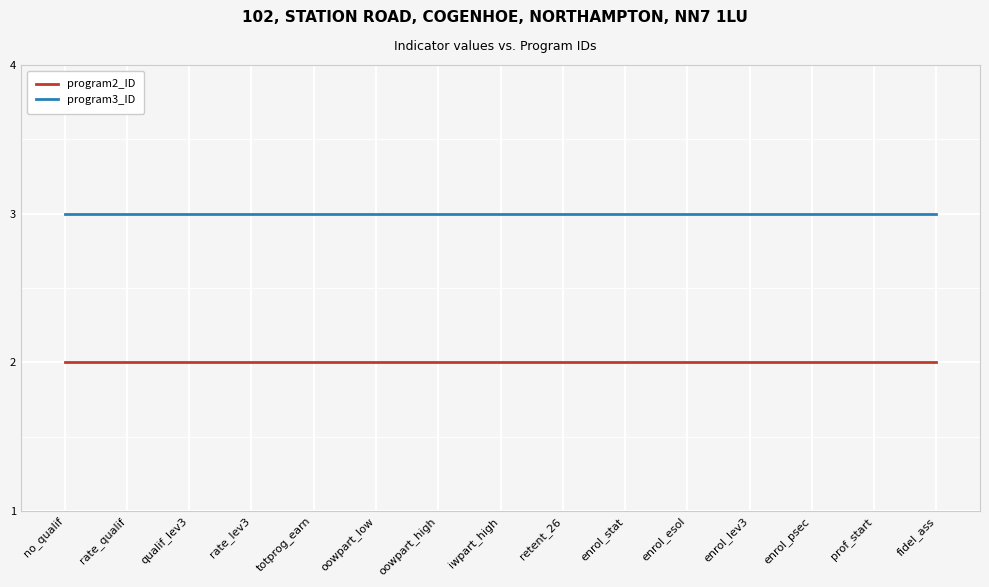

Reading left to right, transcribe all the data shown in this chart.

program2_ID: no_qualif=2	rate_qualif=2	qualif_lev3=2	rate_lev3=2	totprog_earn=2	oowpart_low=2	oowpart_high=2	iwpart_high=2	retent_26=2	enrol_stat=2	enrol_esol=2	enrol_lev3=2	enrol_psec=2	prof_start=2	fidel_ass=2
program3_ID: no_qualif=3	rate_qualif=3	qualif_lev3=3	rate_lev3=3	totprog_earn=3	oowpart_low=3	oowpart_high=3	iwpart_high=3	retent_26=3	enrol_stat=3	enrol_esol=3	enrol_lev3=3	enrol_psec=3	prof_start=3	fidel_ass=3